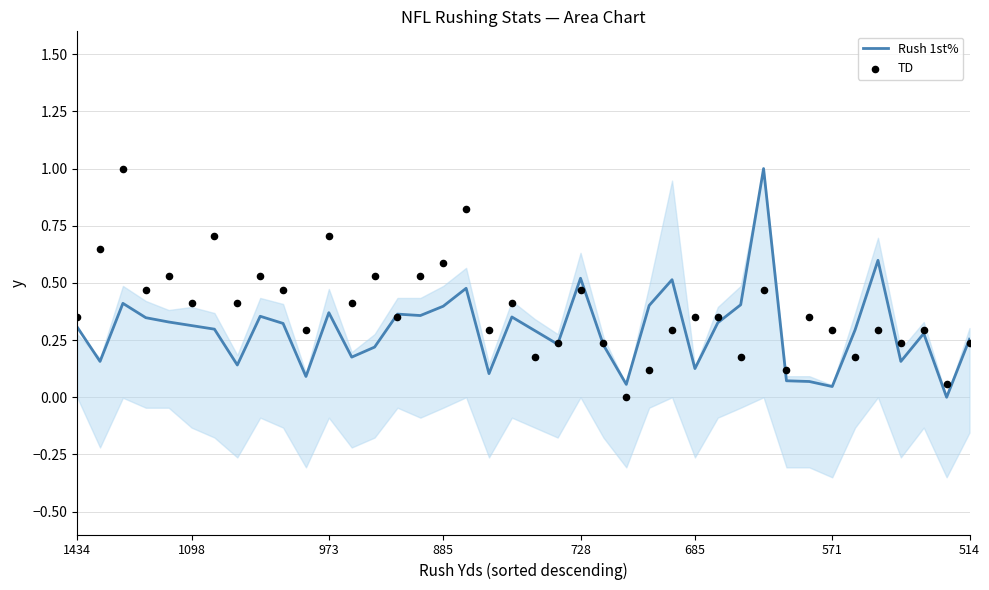

Which series has the largest Y range (max minus min)?

Rush 1st%